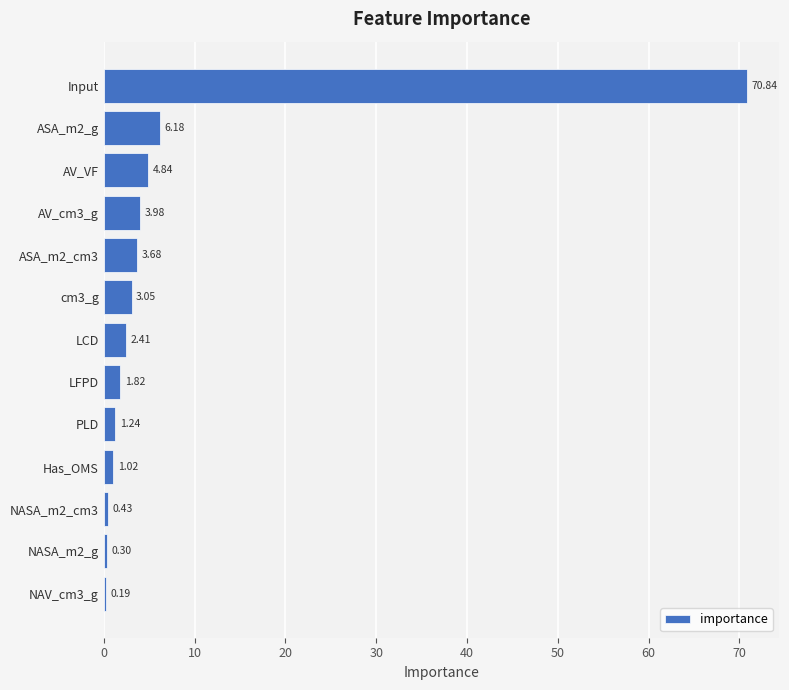

What is the sum of all values?

100.0